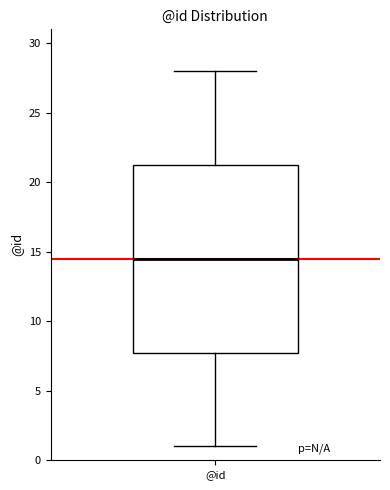

Read this box plot against the y-axis: the position of the median line, the range covered by the box, and the ends of both whiskers. The values are not printed on the chart, so give them approximately, as read against the axis.

median 14.5, box 8.0 to 21.5, whiskers 1.0 to 28.0